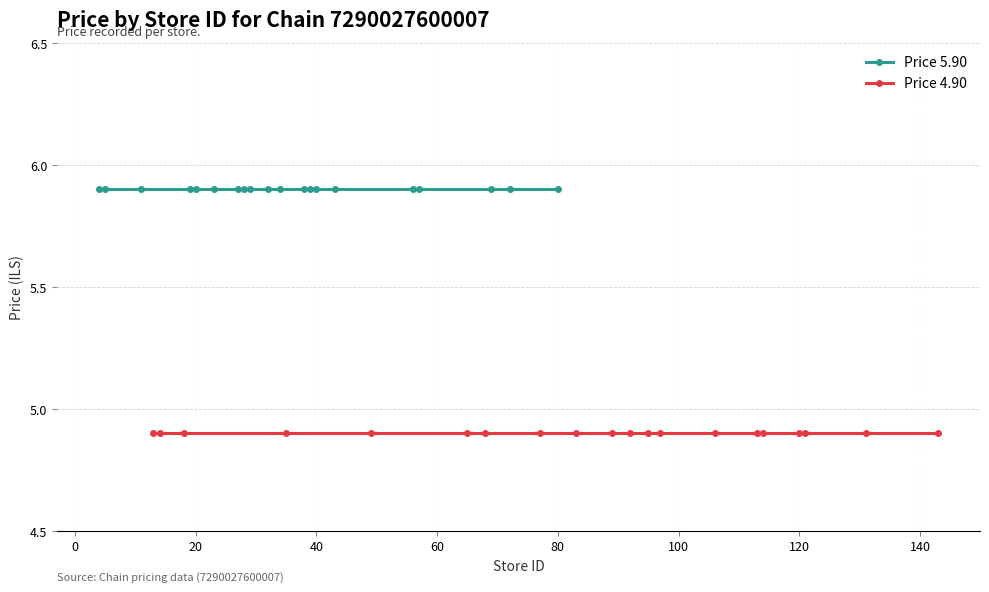

True or false: Price 5.90 and Price 4.90 cross at least once.

False